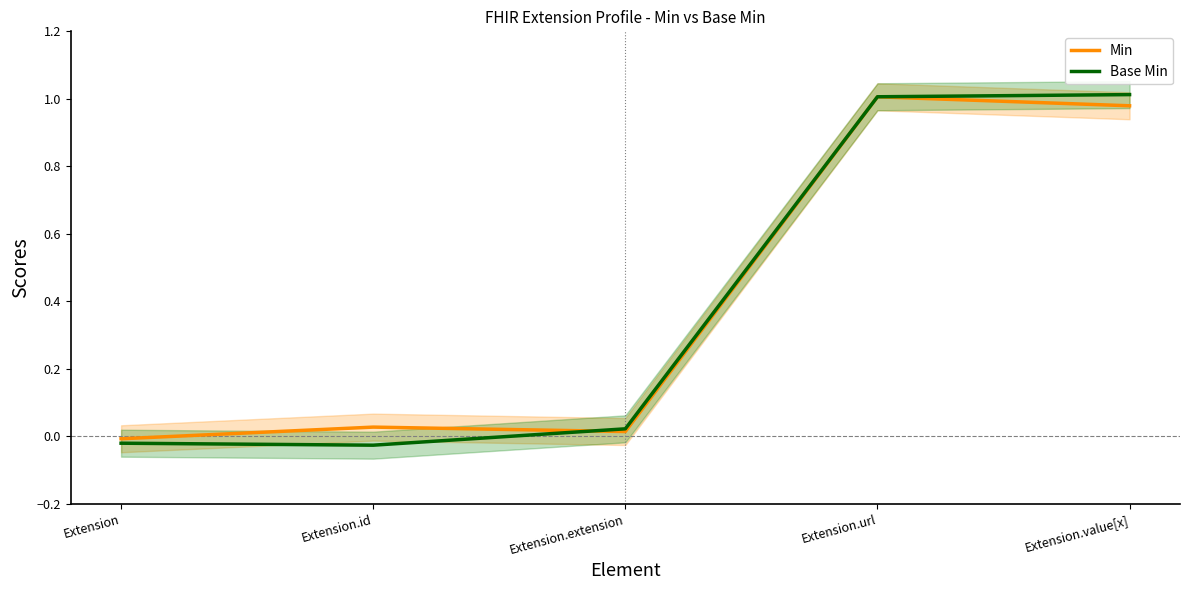

What is the difference between the maximum and second lowest values in the Base Min series?

1.0